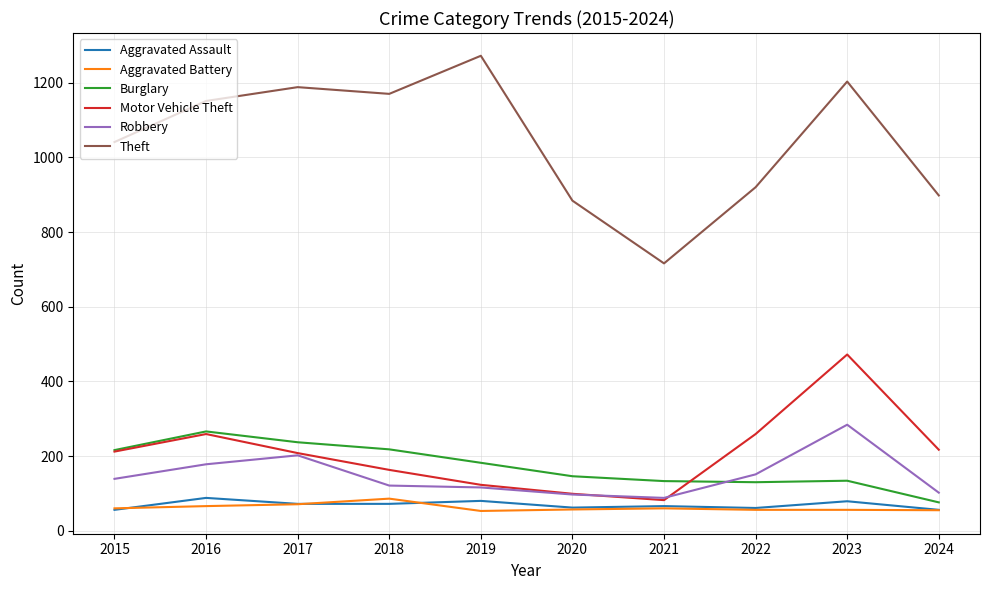

The Aggravated Assault series shows 72 at 2017. True or false?

True